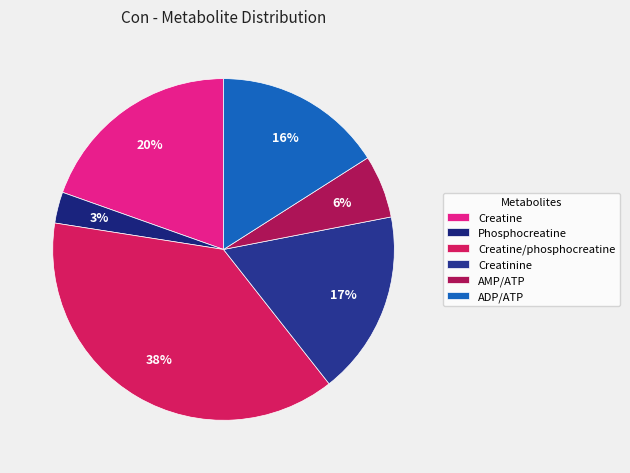

What is the smallest slice in the pie chart?

Phosphocreatine